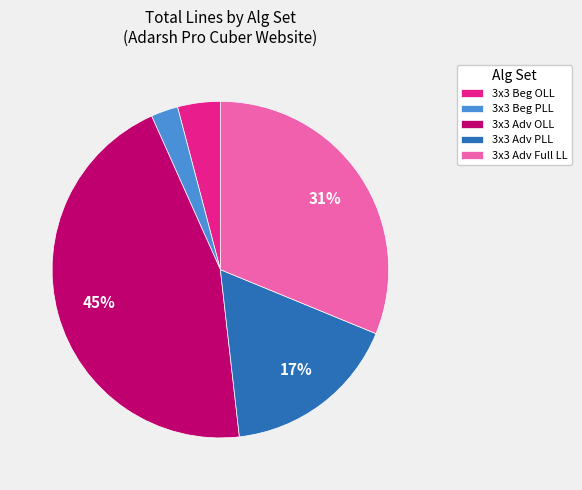

Is the sum of 3x3 Adv Full LL and 3x3 Adv OLL greater than half?

Yes